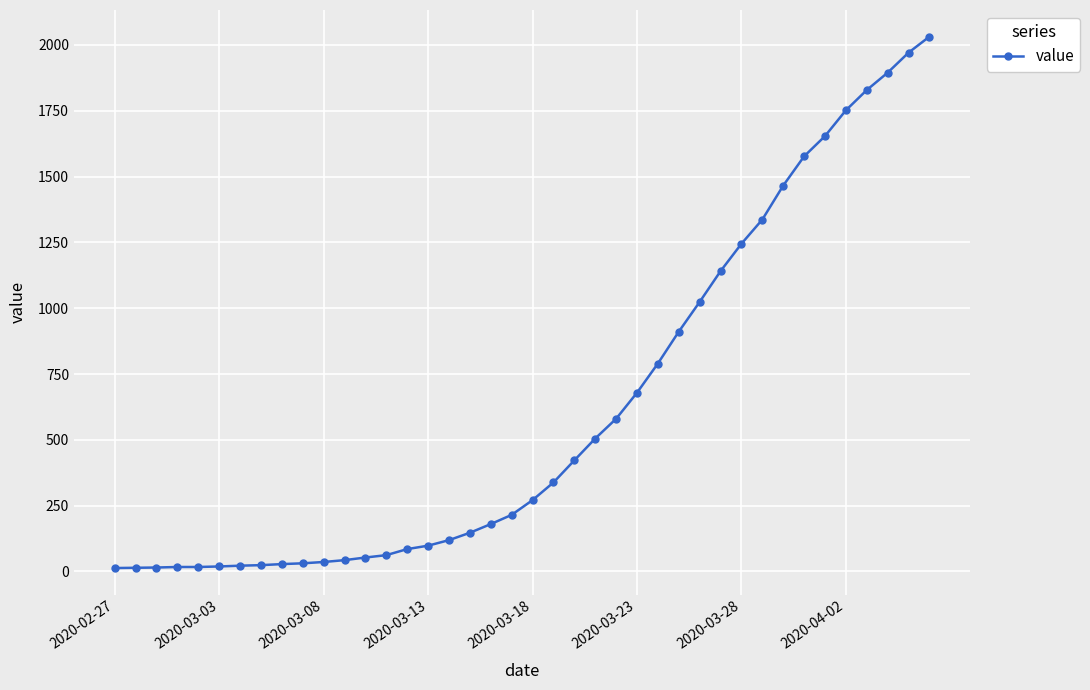

What is the sum of all values?

24657